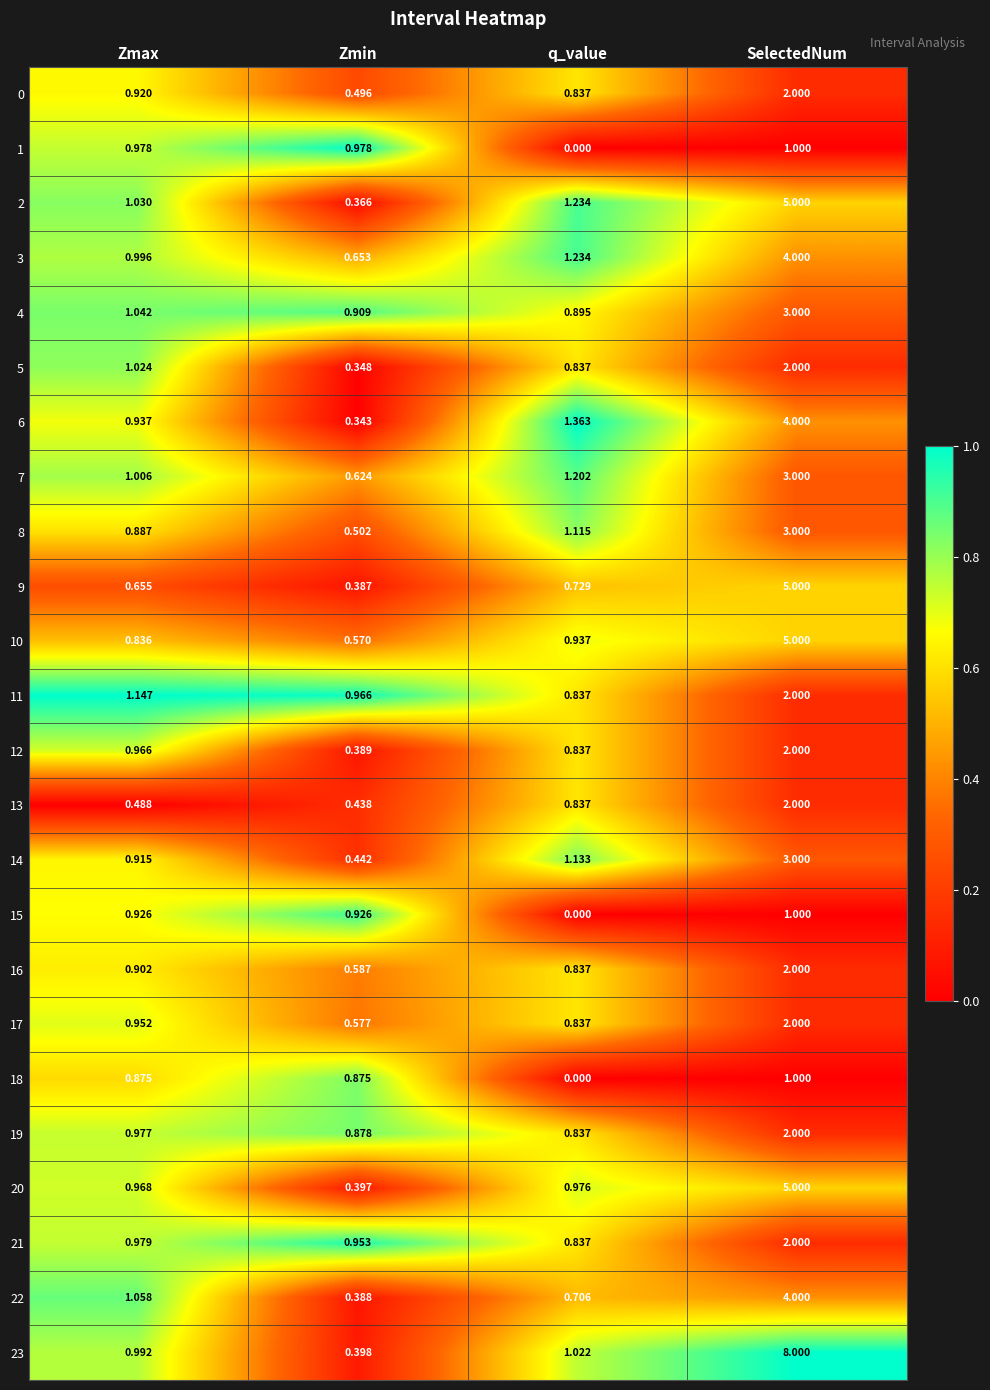

At how many categories does at least one series exceed 0?

4